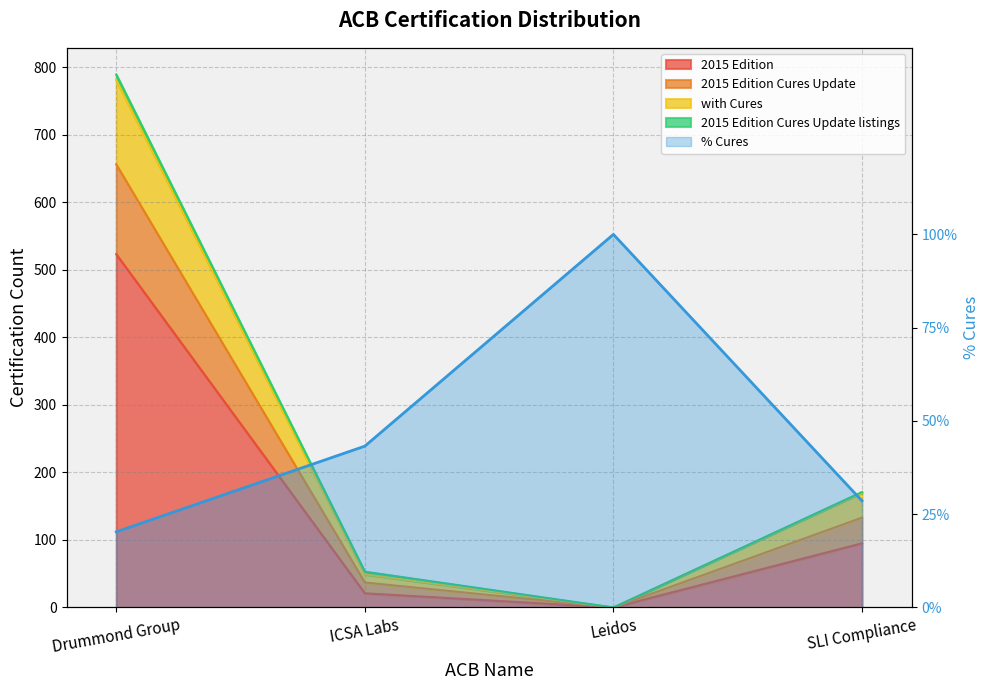

What is the label of the 3rd point from the right?

ICSA Labs